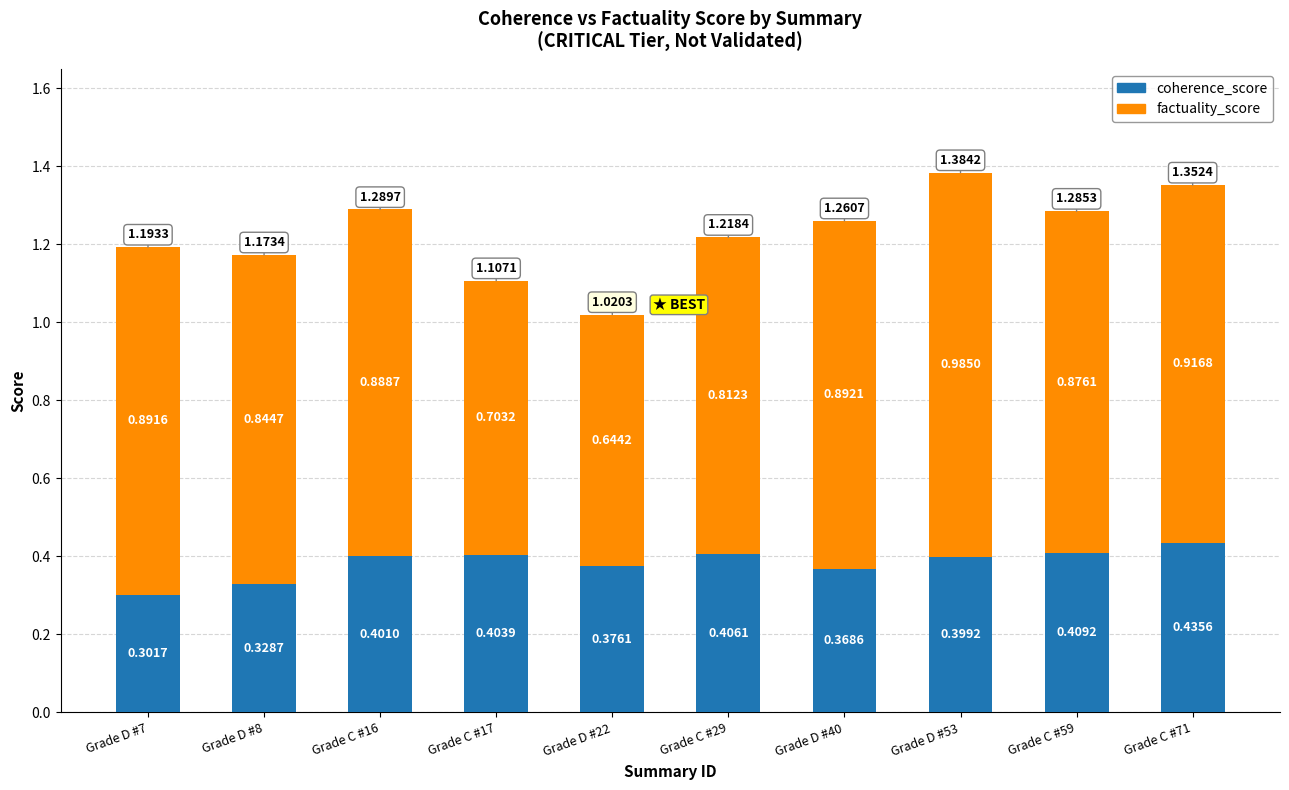

What is the sum of all coherence_score values?

3.8